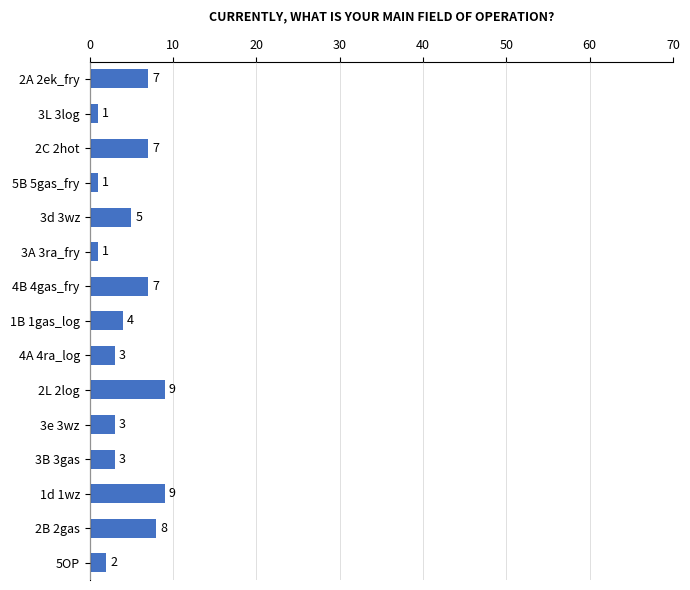

What is the greatest value displayed?

9